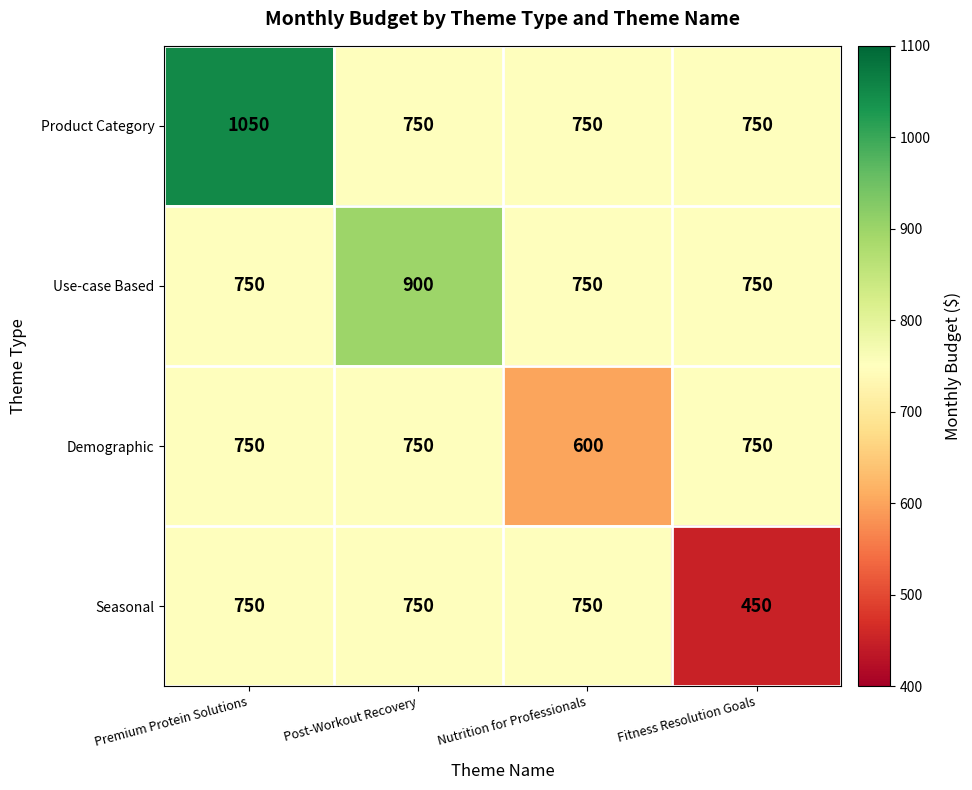

Between Premium Protein Solutions and Nutrition for Professionals, which series saw the biggest shift?

Product Category